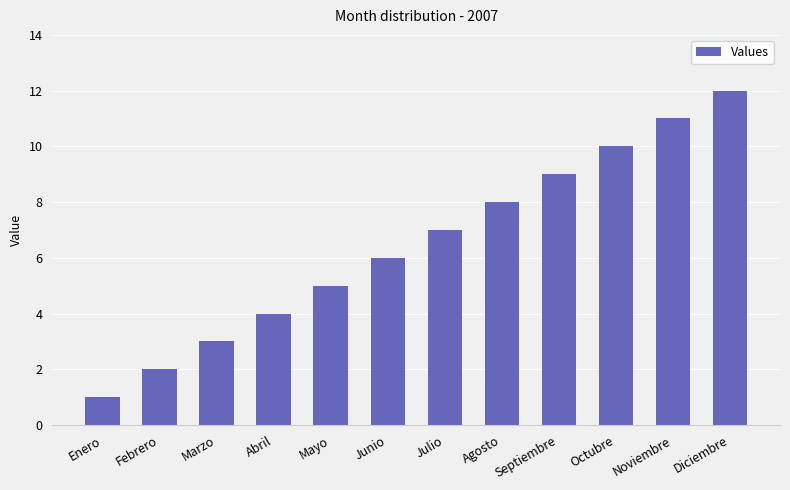

What is the greatest value displayed?

12